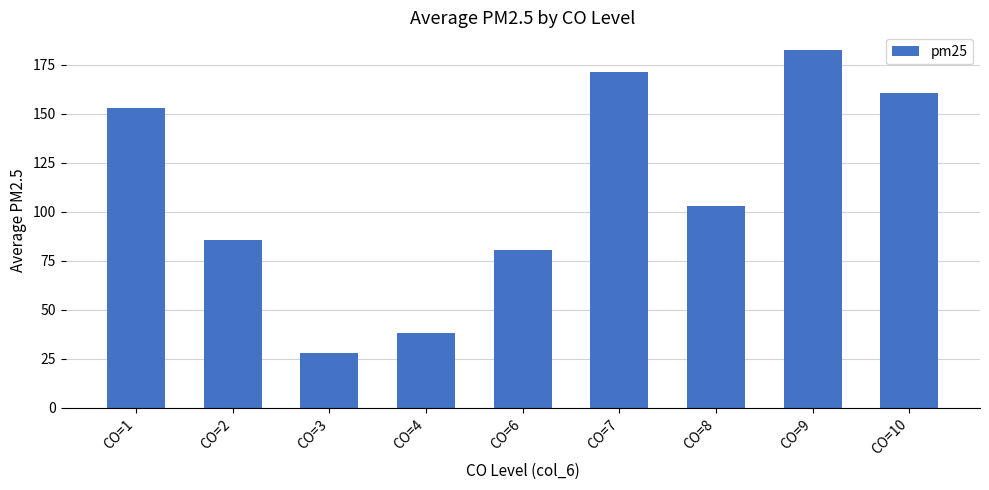

What is the value of the 2nd bar from the left?

85.5